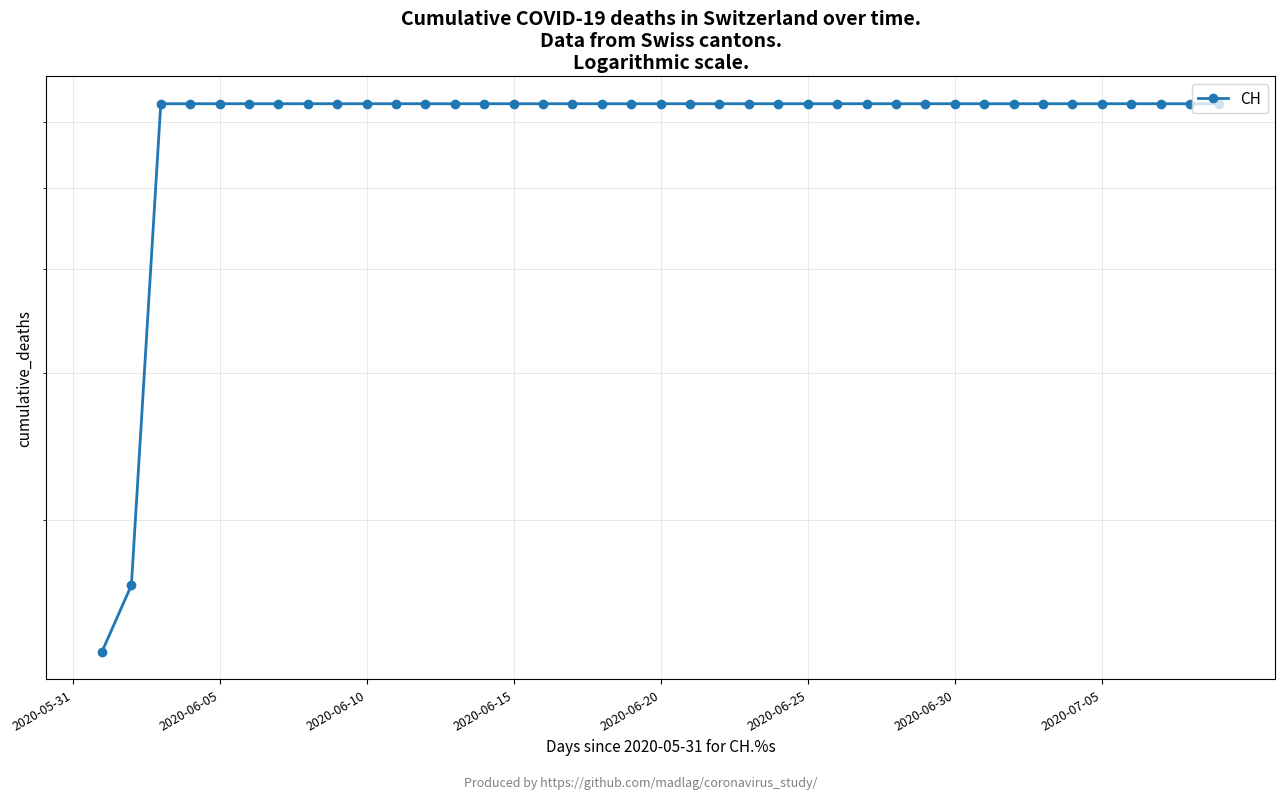

What is the smallest value displayed?

139.0